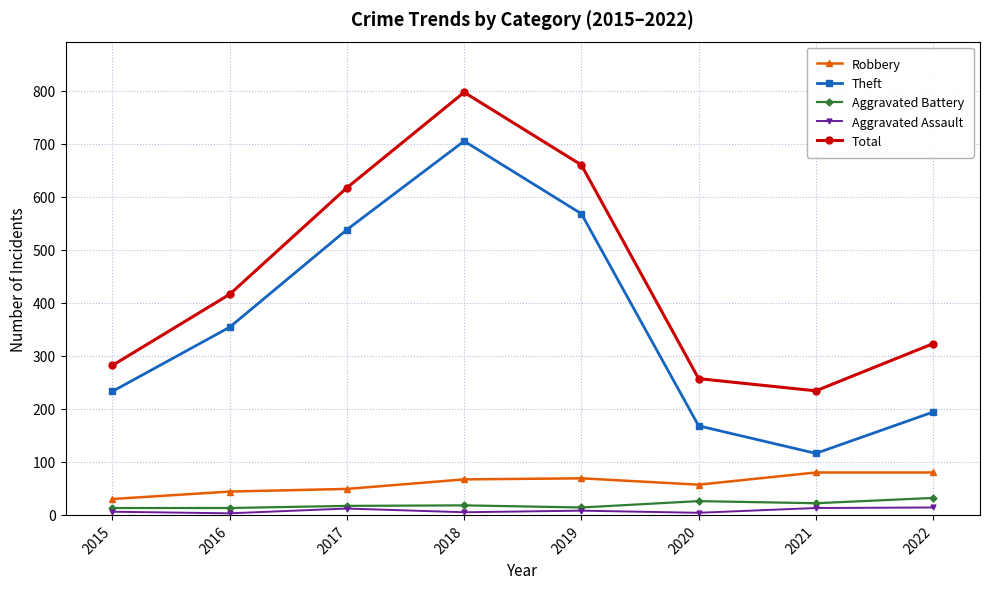

At which label does Theft reach its peak?

2018